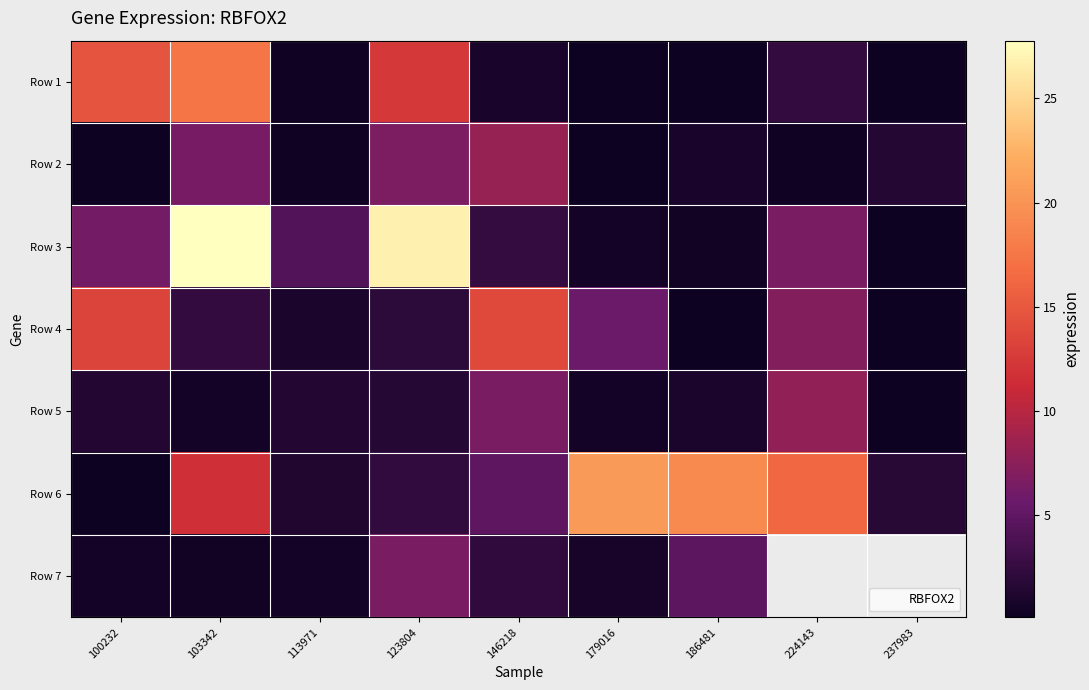

What is the minimum value for Row 4?

0.1